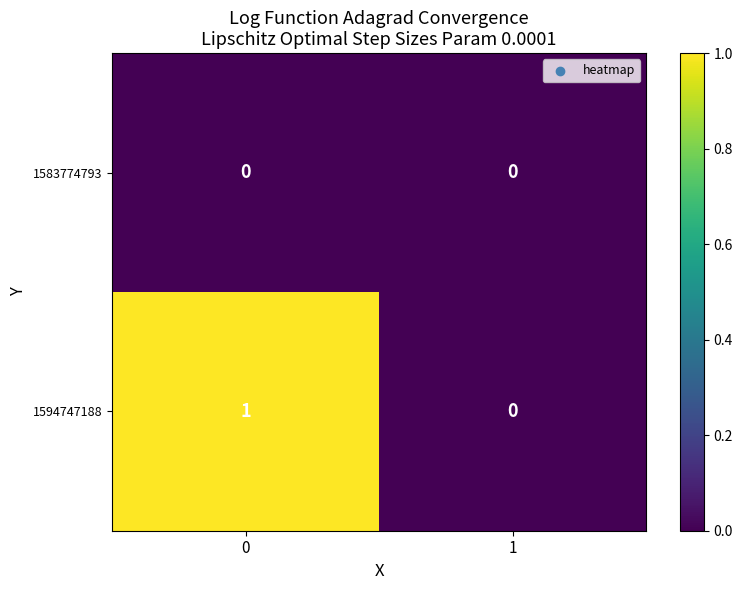

Rank the series by their average value, from lowest to highest.

1583774793, 1594747188